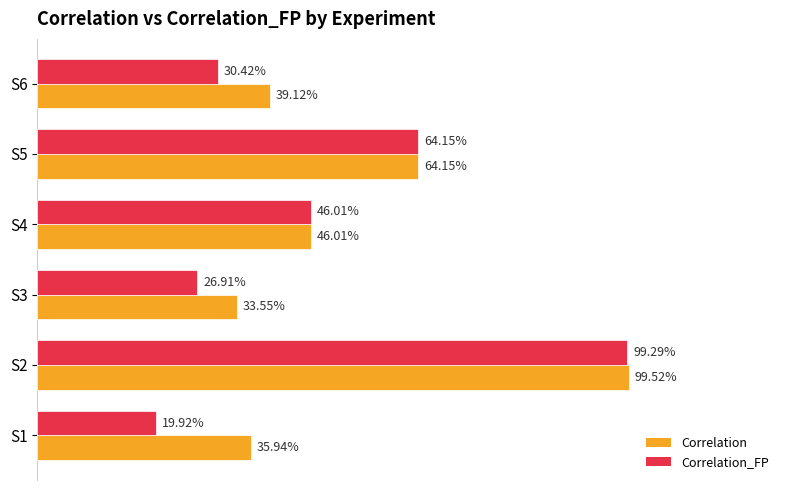

What are all the series names shown in the legend?

Correlation, Correlation_FP